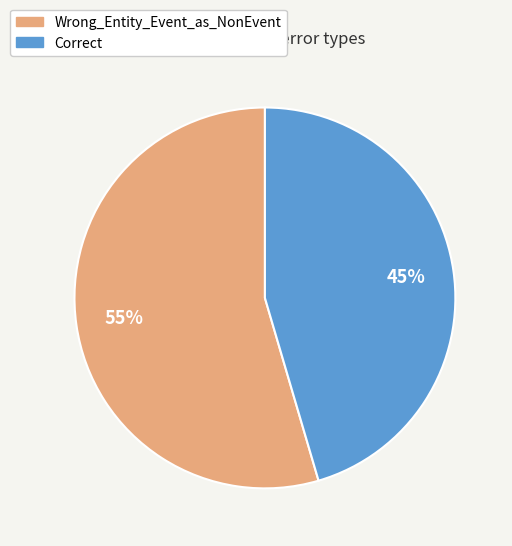

What is the smallest slice in the pie chart?

Correct